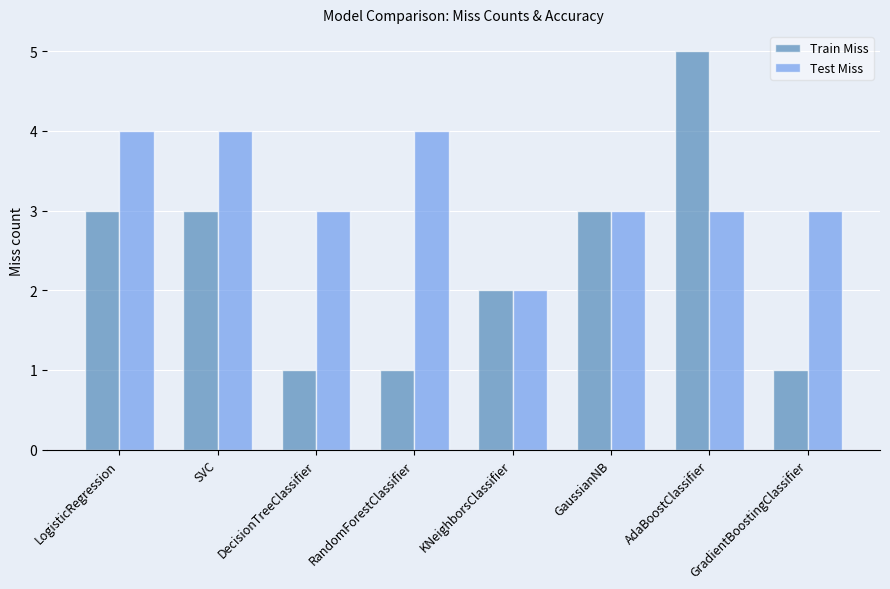

Between LogisticRegression and DecisionTreeClassifier, which series saw the biggest shift?

Train Miss